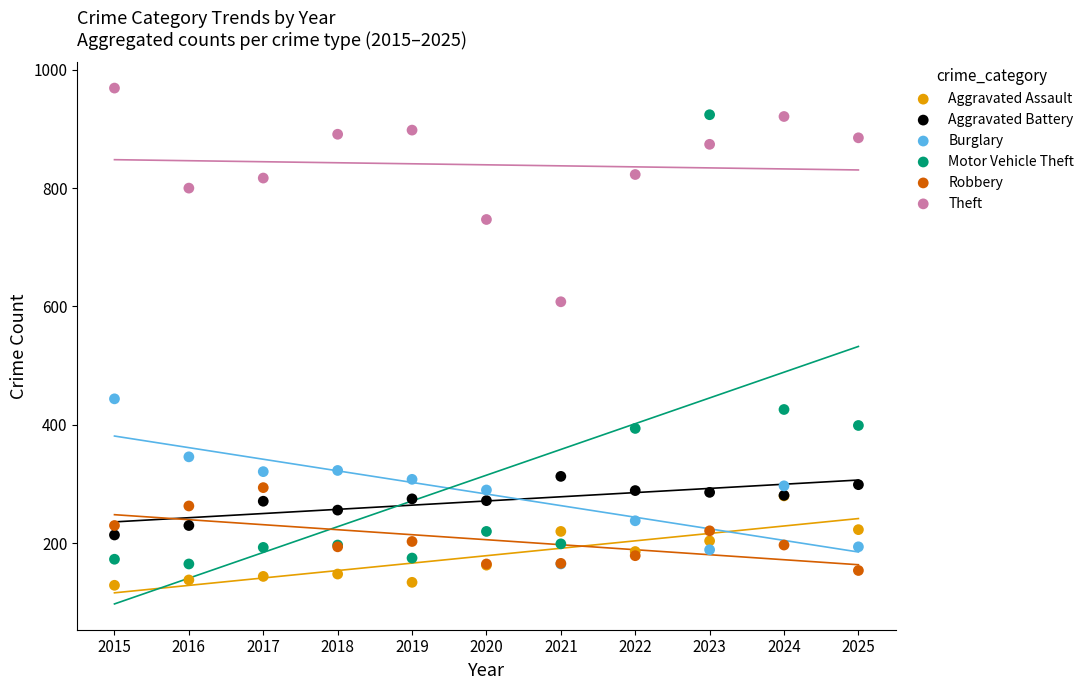

Across all series, what Y value is closest to 549?

608